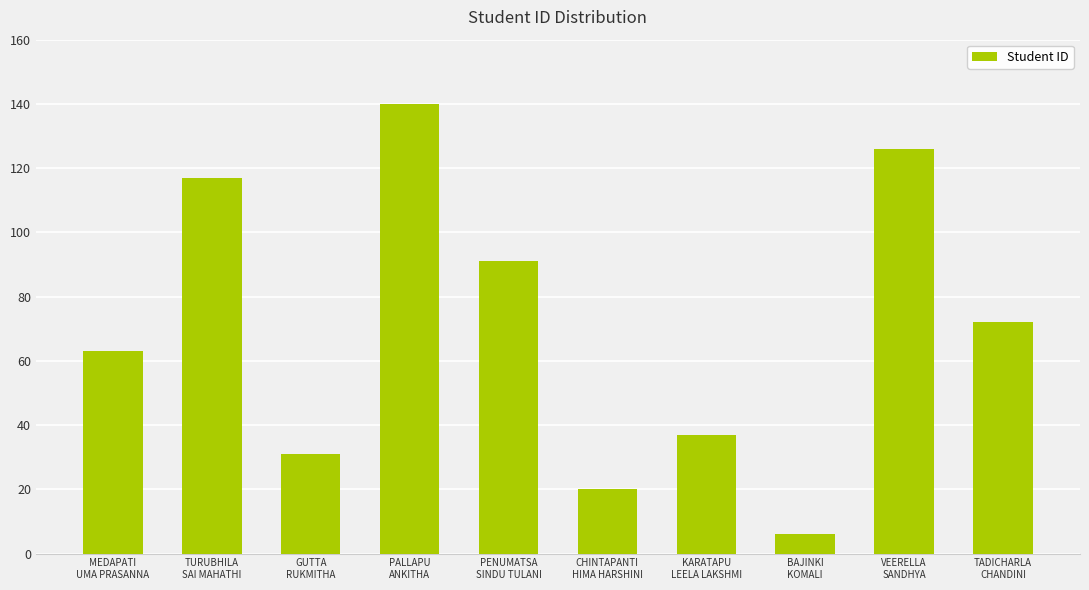

Is it true that the value at KARATAPU
LEELA LAKSHMI is 37?

True